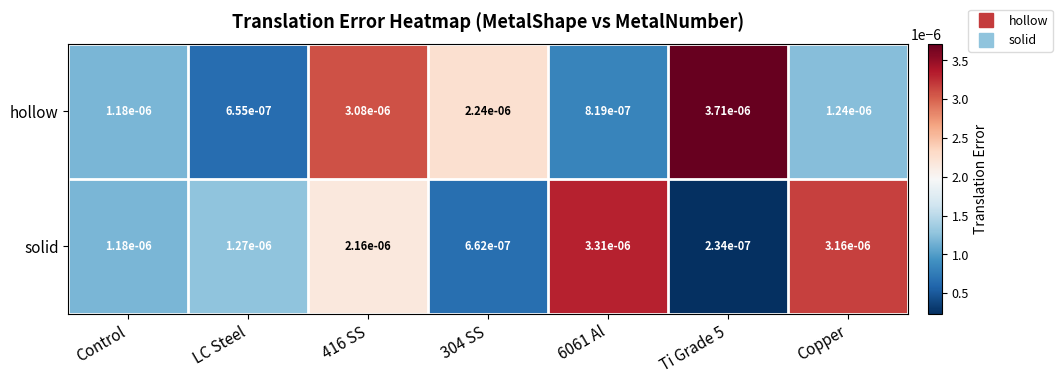

At 416 SS, list the series in order from smallest to largest.

solid, hollow